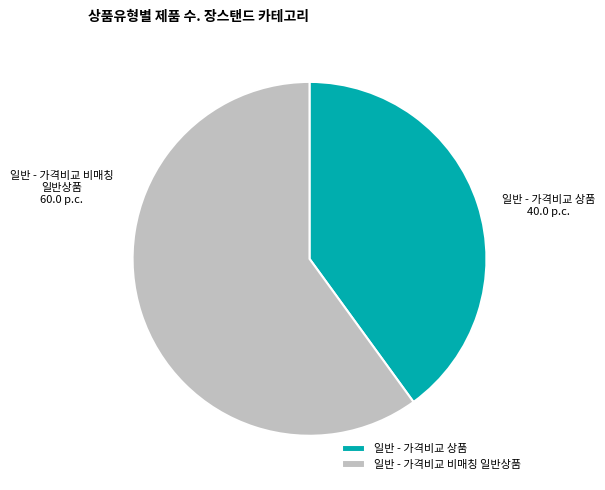

Which has a higher value, 일반 - 가격비교 상품 or 일반 - 가격비교 비매칭 일반상품?

일반 - 가격비교 비매칭 일반상품